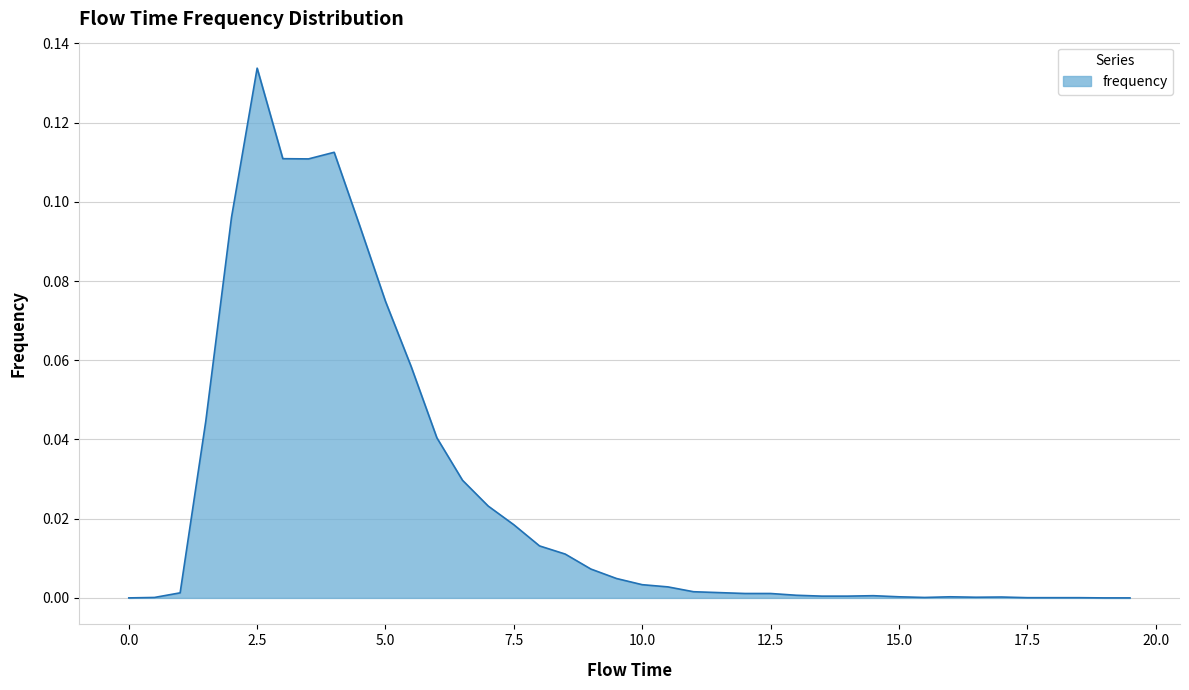

How many lines are shown in the chart?

1